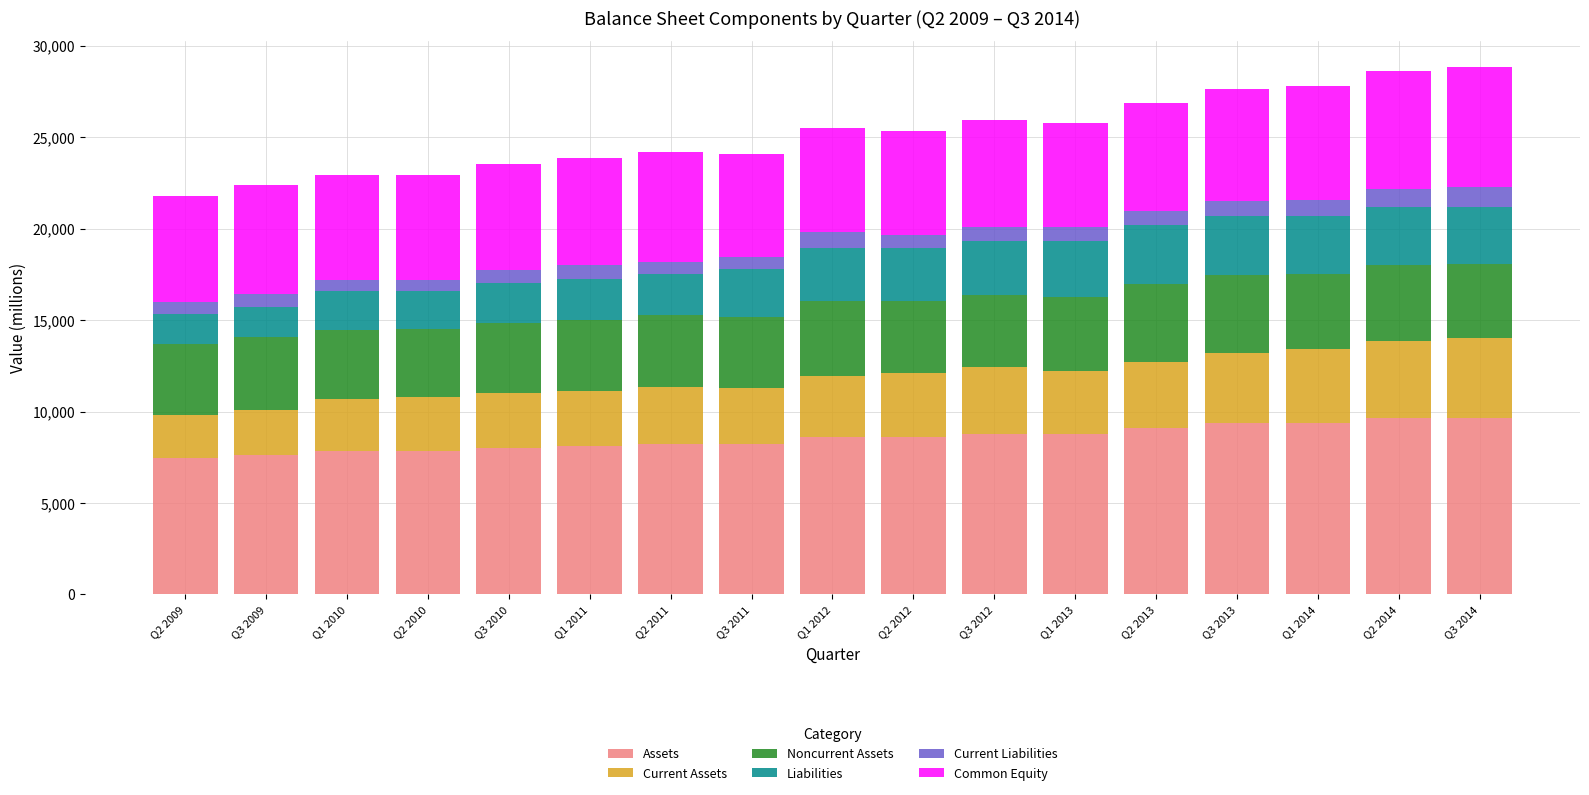

What is the maximum value for Assets?

9670.9